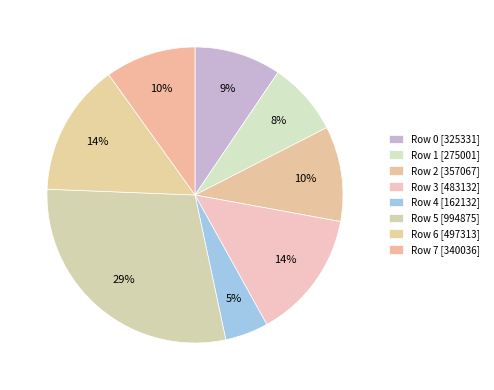

To the nearest percent, what is the difference between the largest and smallest slice percentages?

24%